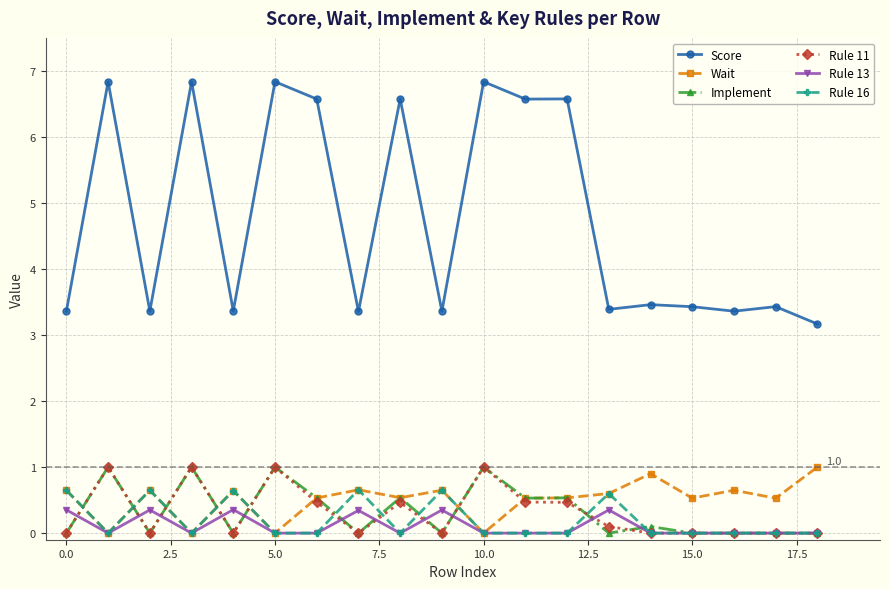

True or false: Score and Wait cross at least once.

False